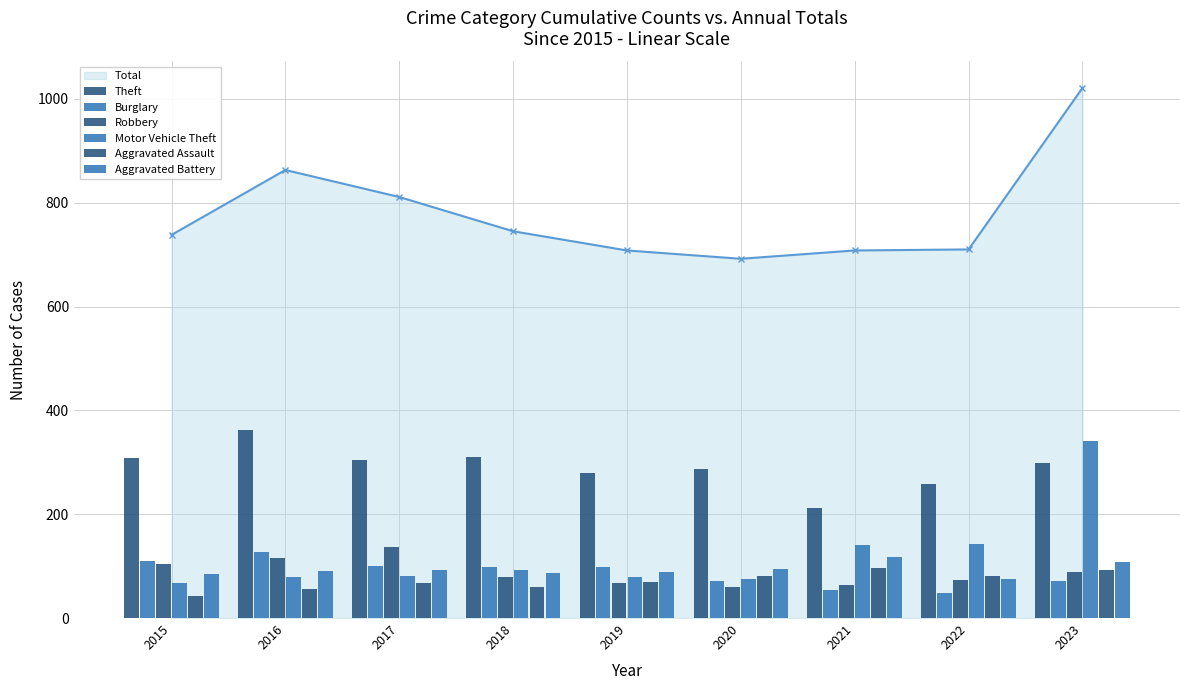

What is the average value of the Aggravated Battery series?

93